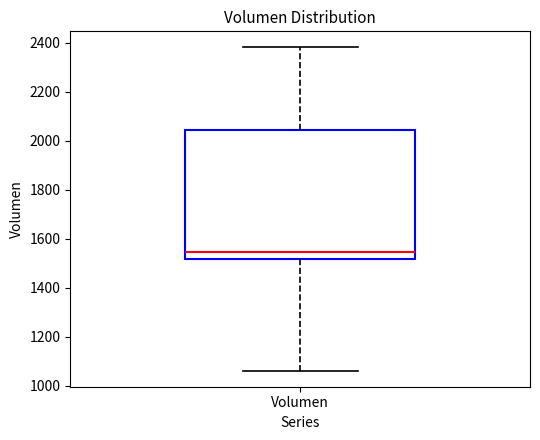

Read this box plot against the y-axis: the position of the median line, the range covered by the box, and the ends of both whiskers. The values are not printed on the chart, so give them approximately, as read against the axis.

median 1540, box 1520 to 2040, whiskers 1060 to 2380